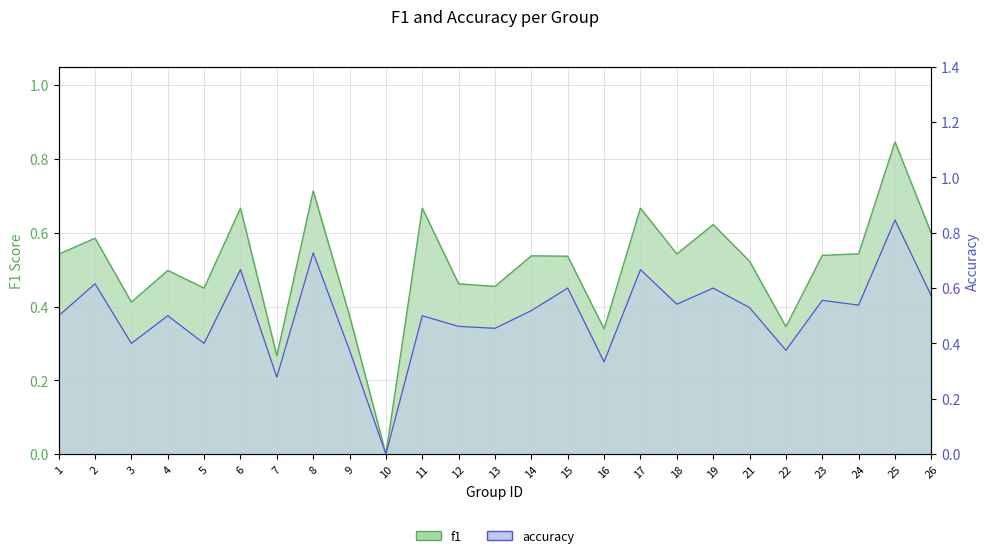

List the series in order of their peak value, highest first.

f1, accuracy